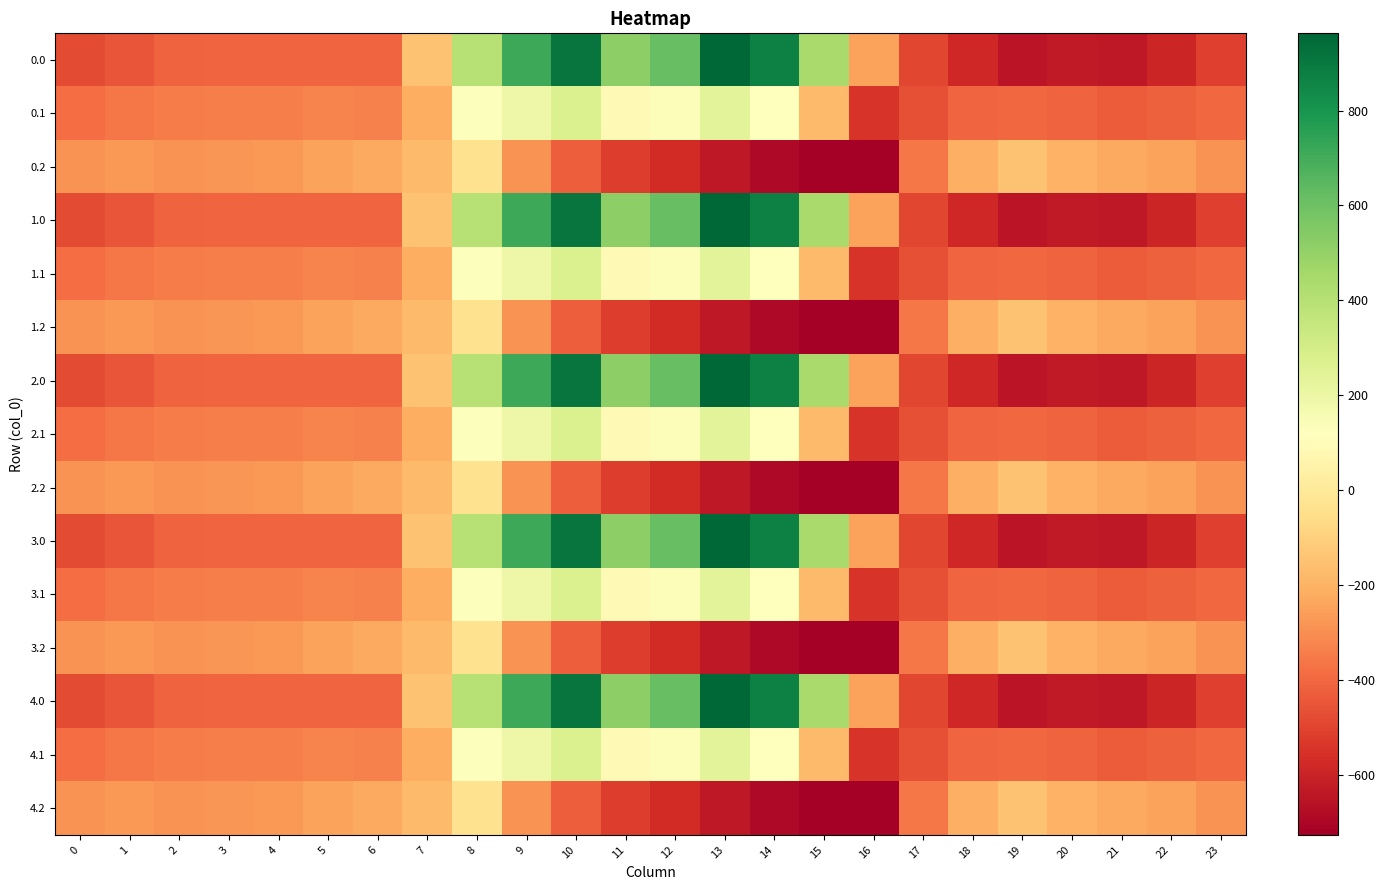

What is the minimum value shown in the chart?

-726.6